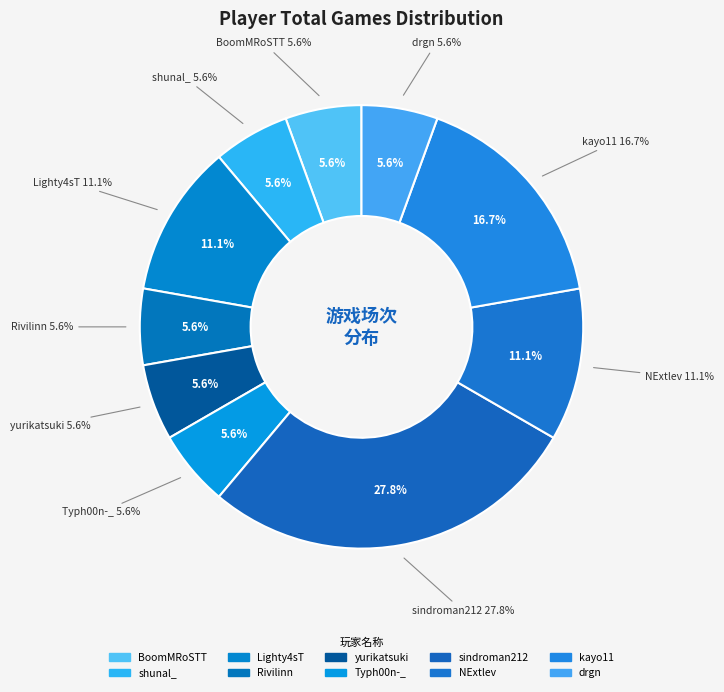

What percentage is the drgn slice, to the nearest percent?

6%